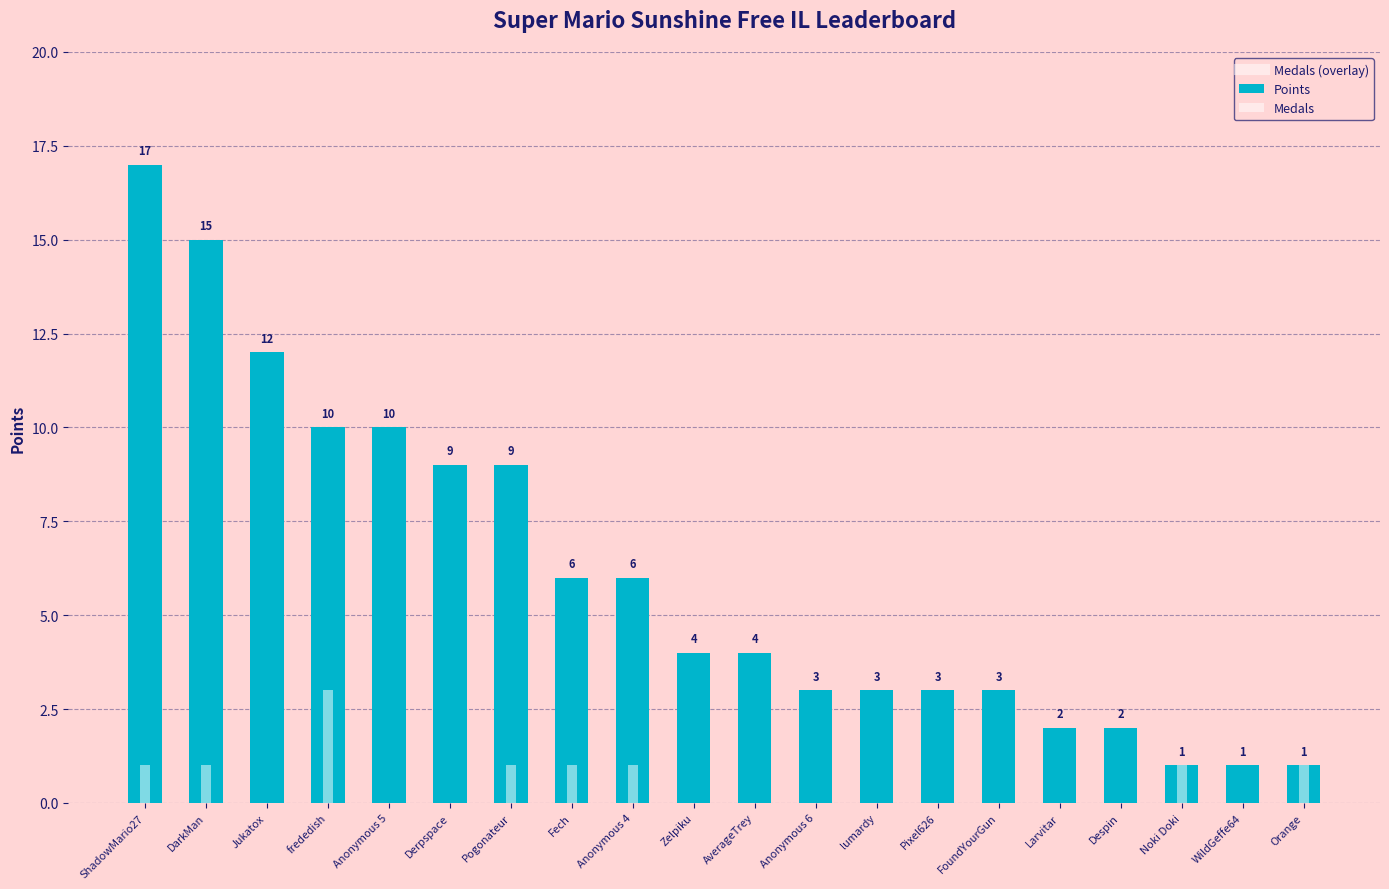

Reading right to left, what are all the values shown in this chart?

Points: Orange=1	WildGeffe64=1	Noki Doki=1	Despin=2	Larvitar=2	FoundYourGun=3	Pixel626=3	lumardy=3	Anonymous 6=3	AverageTrey=4	Zelpiku=4	Anonymous 4=6	Fech=6	Pogonateur=9	Derpspace=9	Anonymous 5=10	frededish=10	Jukatox=12	DarkMan=15	ShadowMario27=17
Medals: Orange=1	WildGeffe64=0	Noki Doki=1	Despin=0	Larvitar=0	FoundYourGun=0	Pixel626=0	lumardy=0	Anonymous 6=0	AverageTrey=0	Zelpiku=0	Anonymous 4=1	Fech=1	Pogonateur=1	Derpspace=0	Anonymous 5=0	frededish=3	Jukatox=0	DarkMan=1	ShadowMario27=1